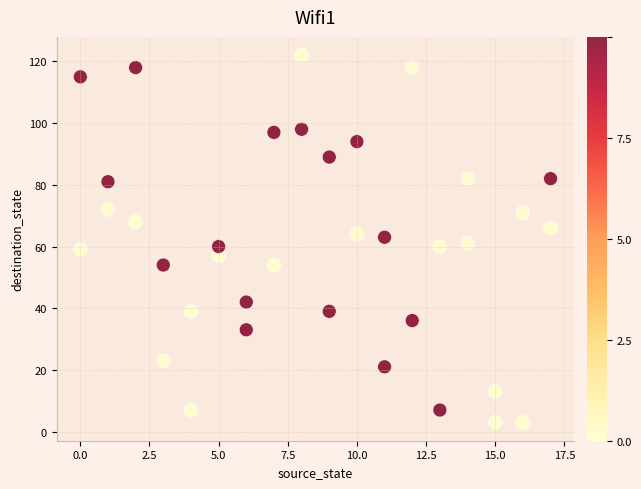

What is the range of Y values (max minus min)?

119